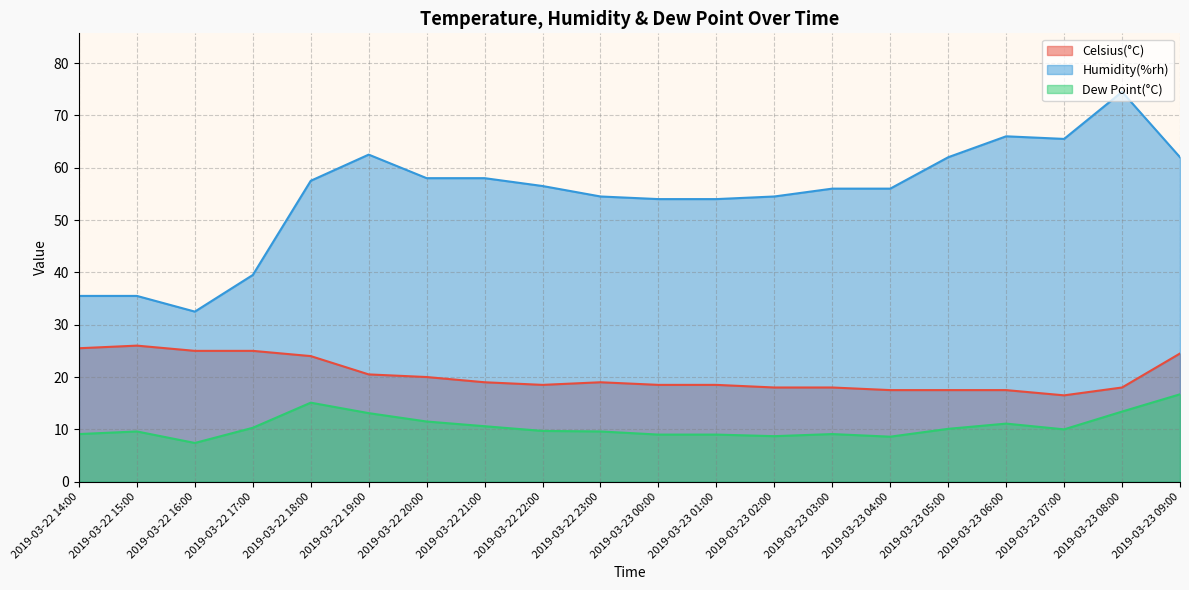

What is the greatest value displayed?

74.5